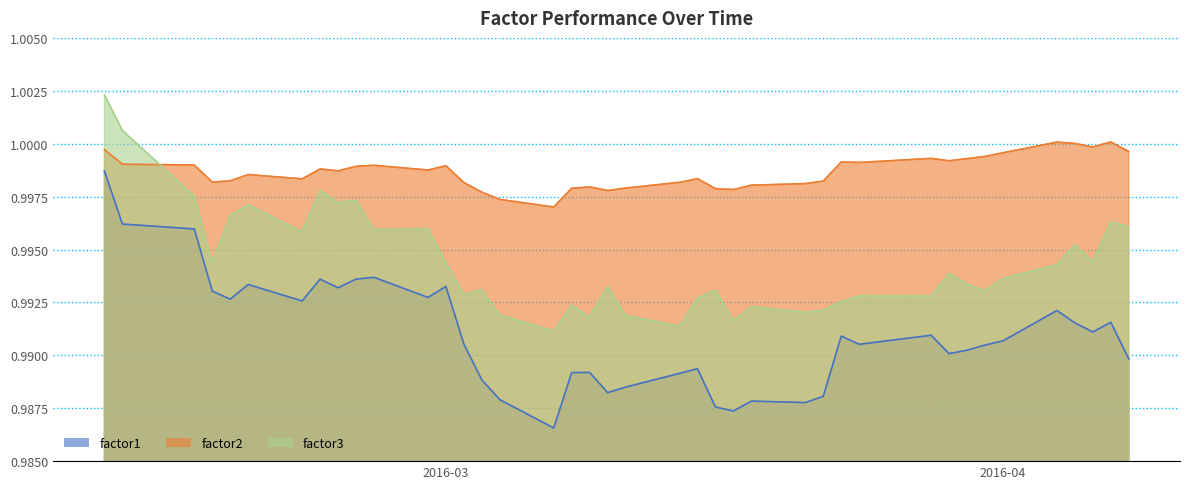

Rank the series by their average value, from lowest to highest.

factor1, factor3, factor2